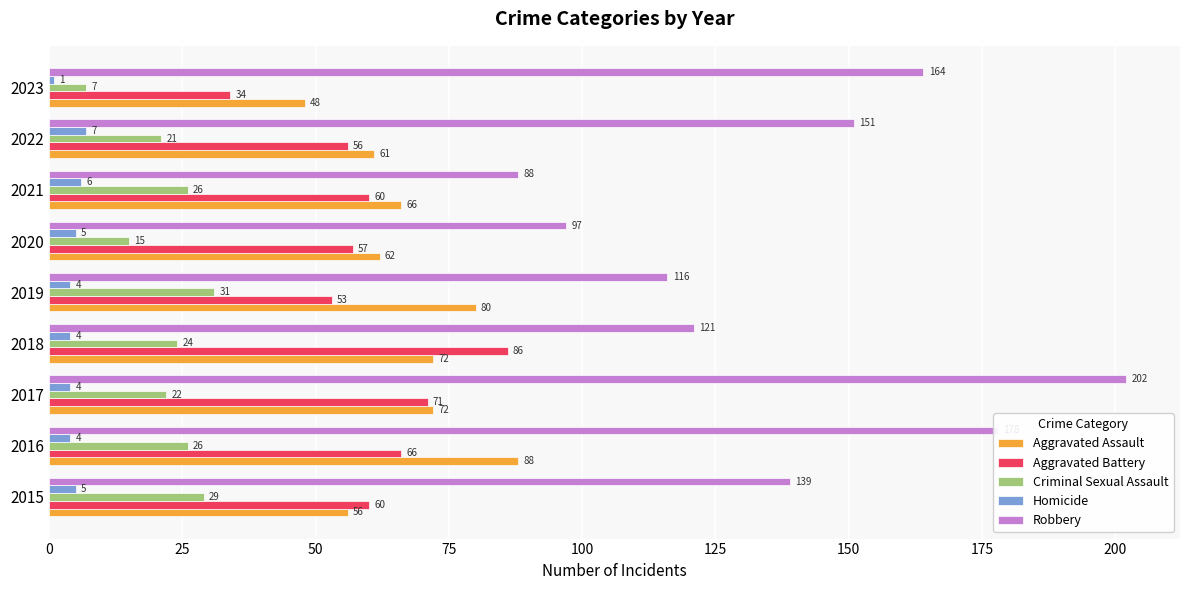

At which category is the sum across all series the highest?

2017